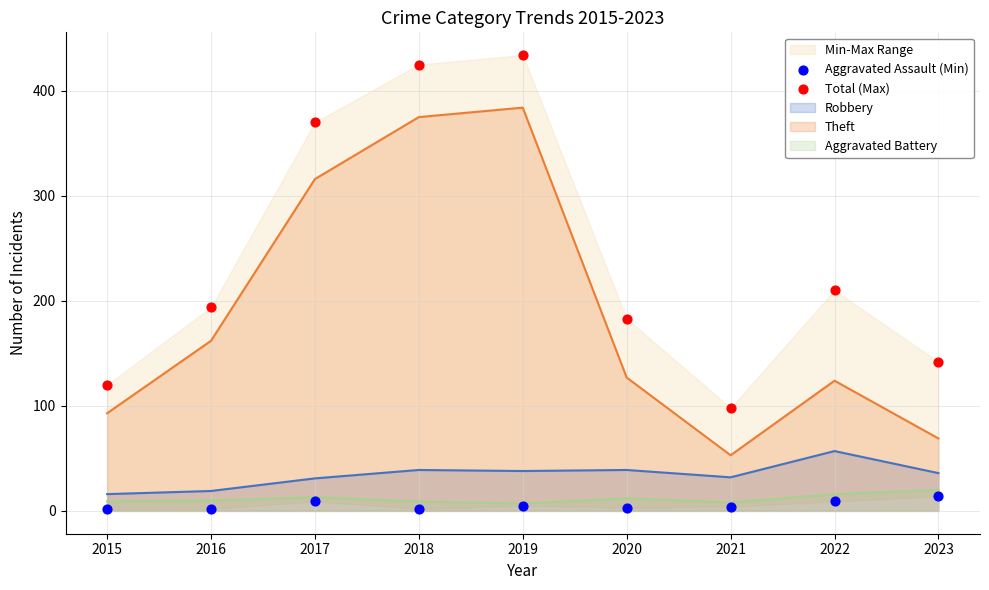

Which series has the largest Y range (max minus min)?

Total (Max)